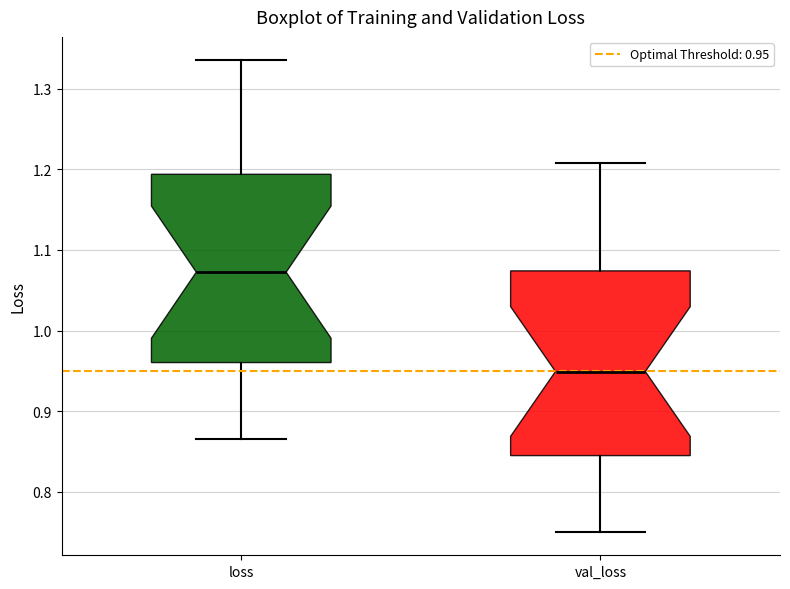

Reading left to right, read every box against the y-axis: the position of its median line, the range the box covers, and the ends of its whiskers. The values are not printed on the chart, so give them approximately, as read against the axis.

loss: median 1.07, box 0.96 to 1.19, whiskers 0.87 to 1.33
val_loss: median 0.95, box 0.85 to 1.07, whiskers 0.75 to 1.21